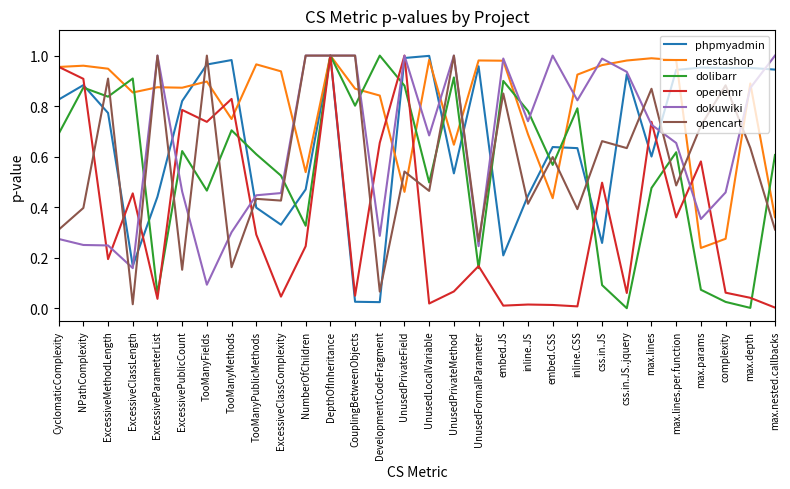

At which label does prestashop reach its minimum?

max.params